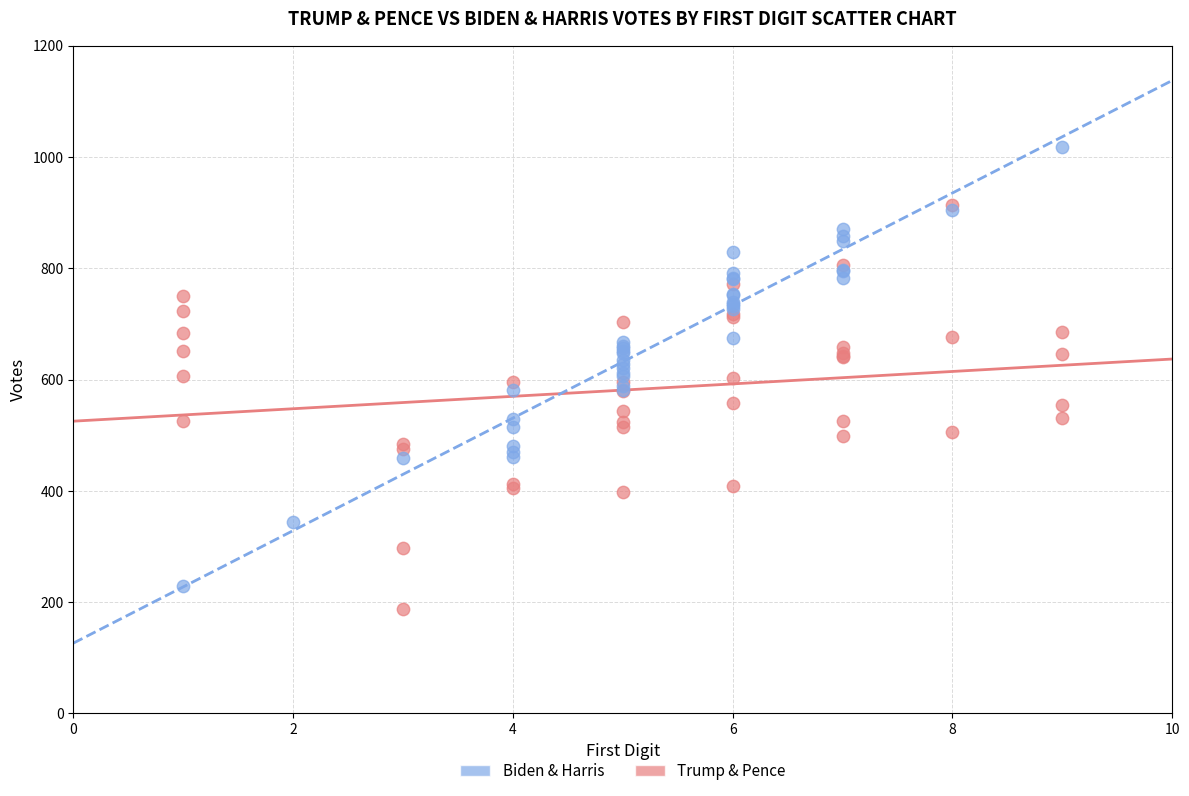

Which series has the widest spread of Y values?

Biden & Harris